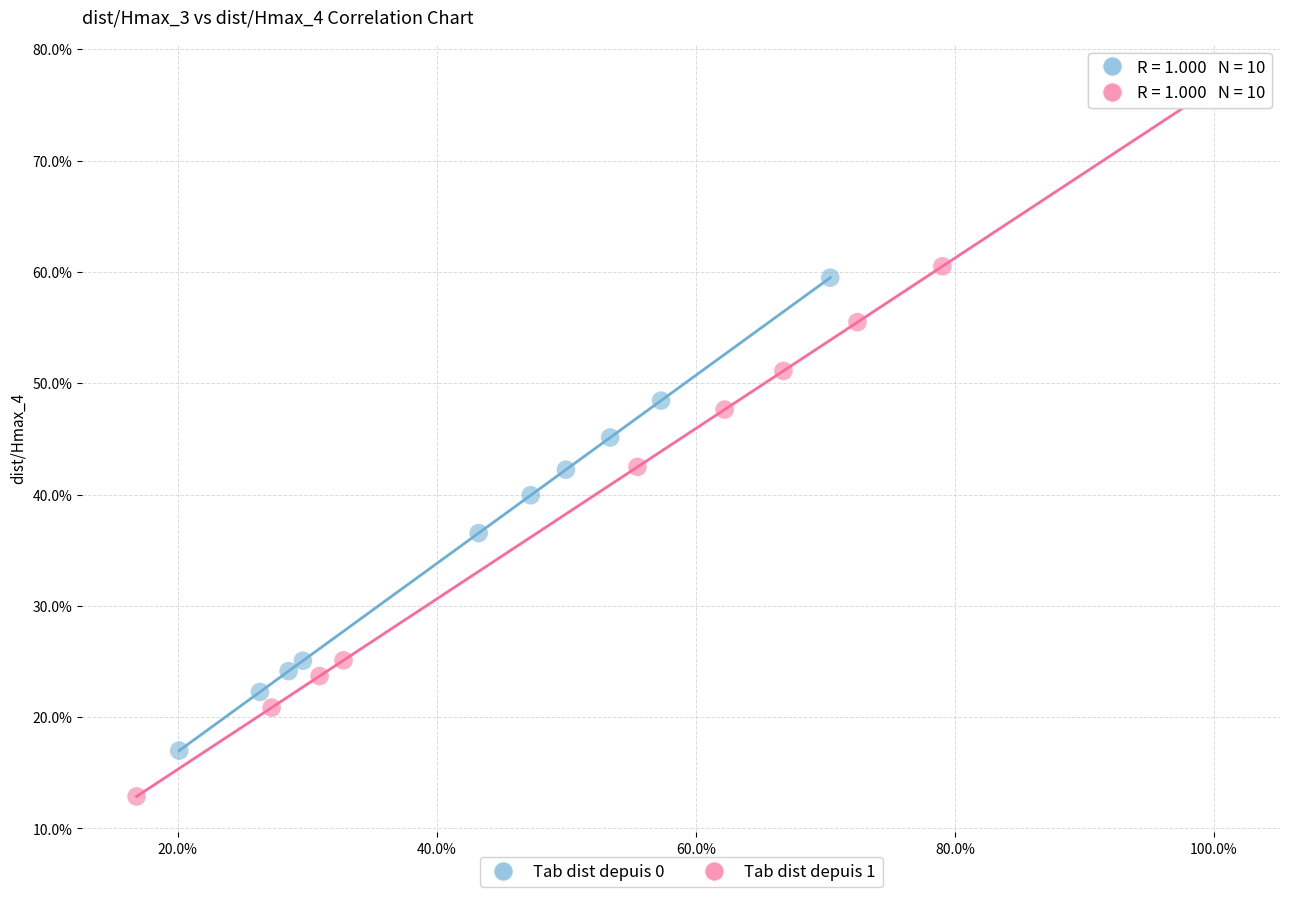

Which series contains the lowest Y value?

Tab dist depuis 1